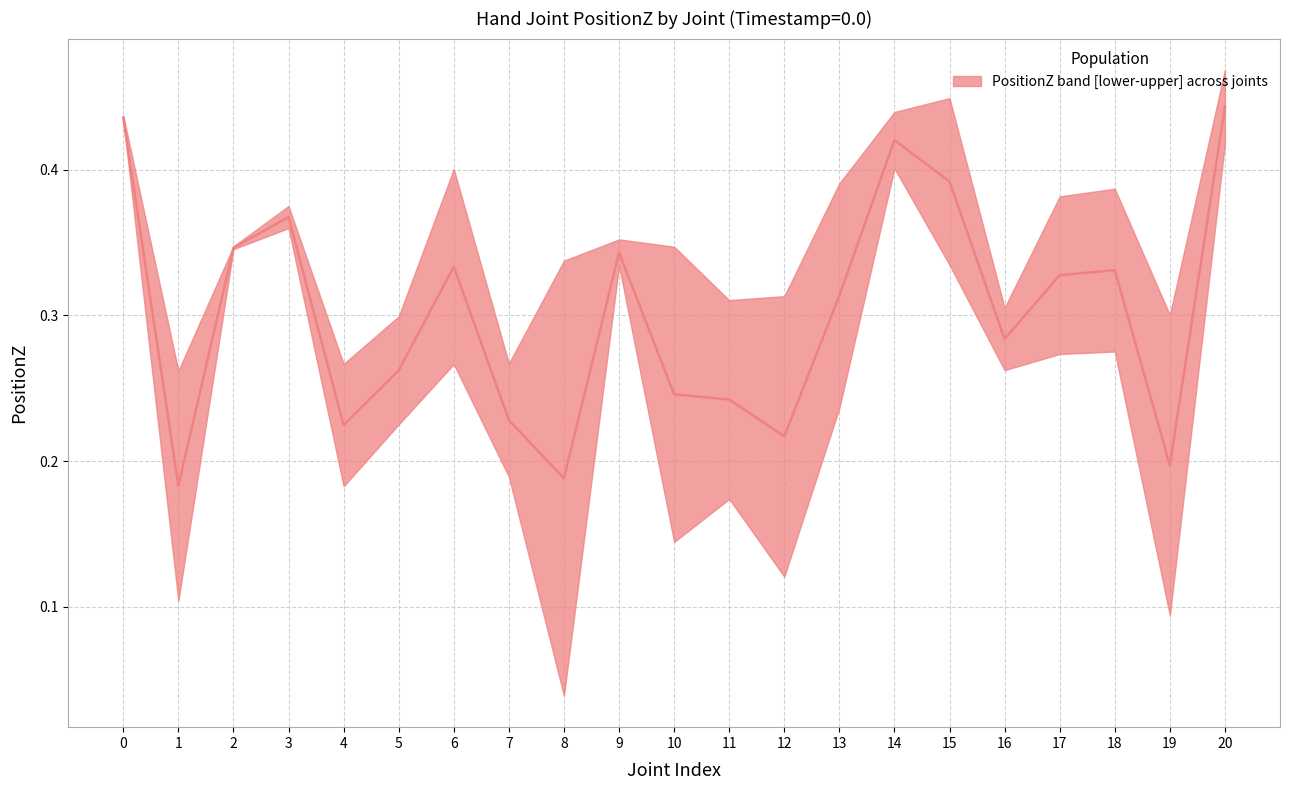

What is the sum of all values?

6.3